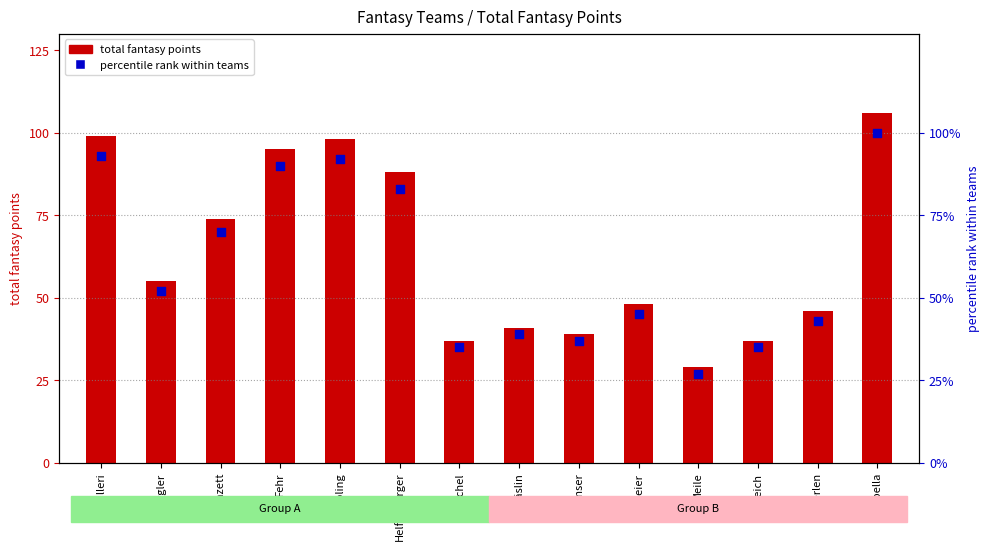

Which series has the largest total across all categories?

total fantasy points